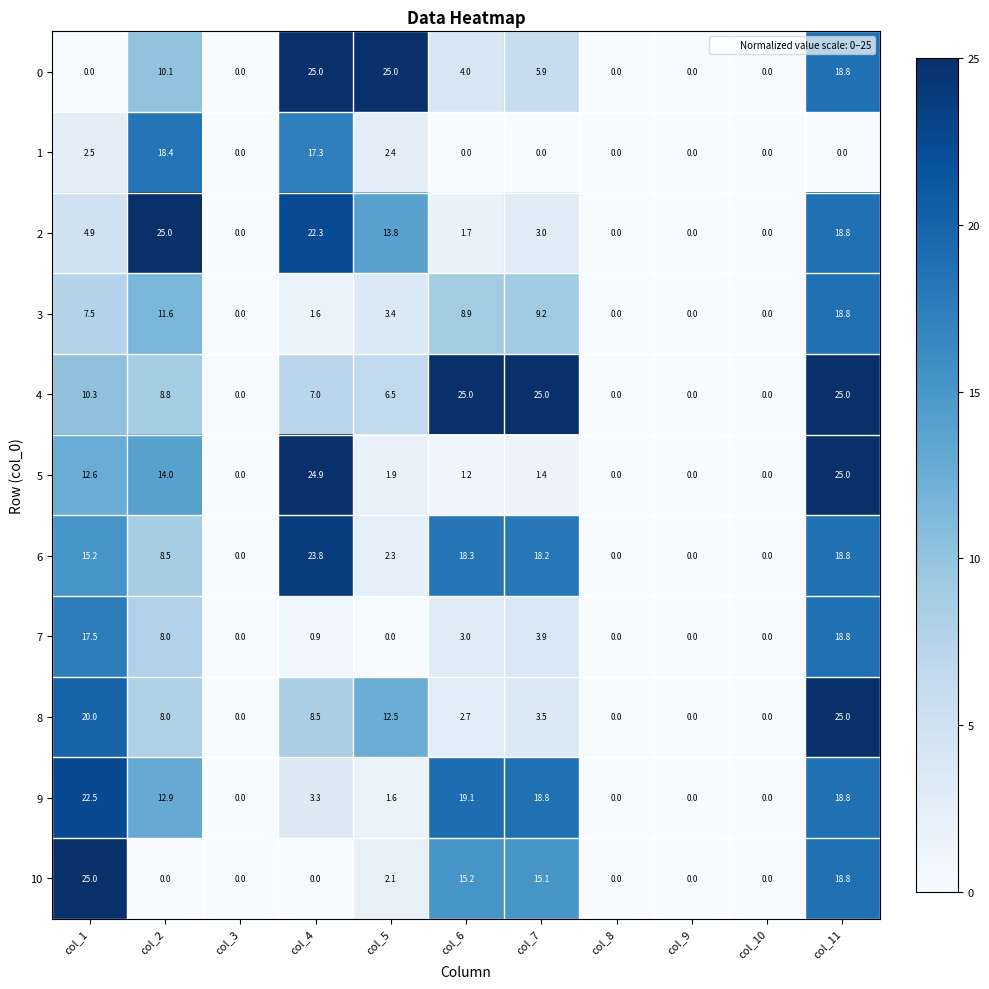

Count the number of categories in the chart.

11